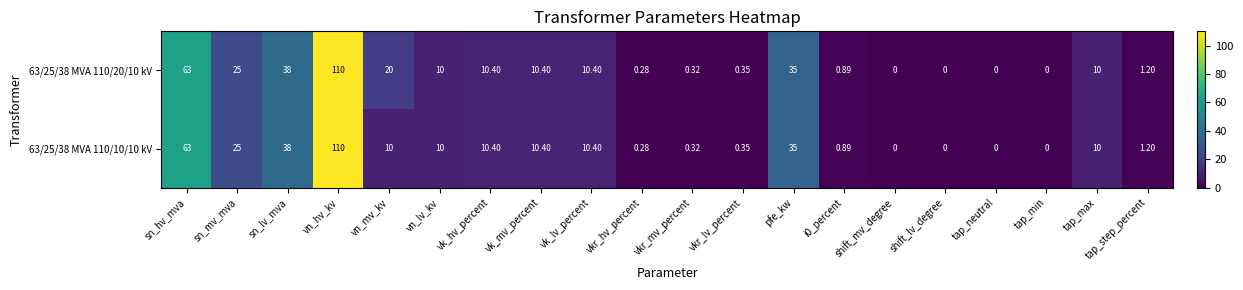

At which label does 63/25/38 MVA 110/20/10 kV reach its peak?

vn_hv_kv